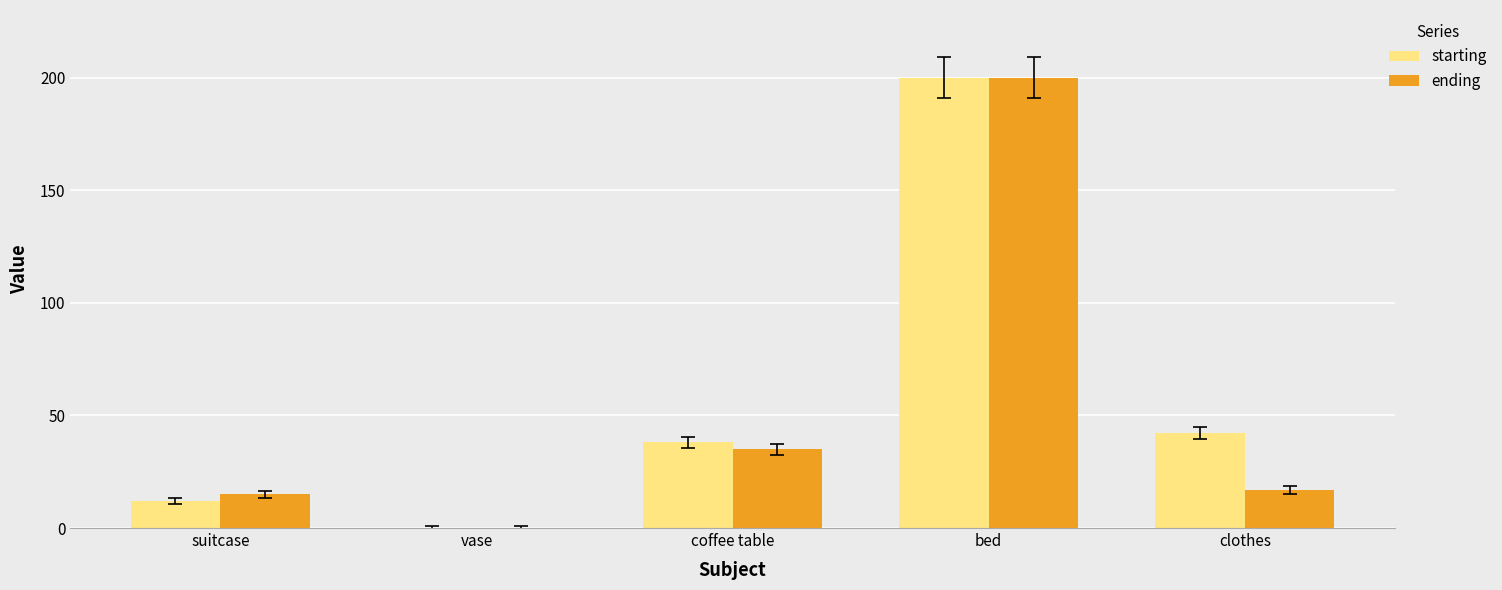

Reading left to right, what are all the values shown in this chart?

starting: suitcase=12	vase=0	coffee table=38	bed=200	clothes=42
ending: suitcase=15	vase=0	coffee table=35	bed=200	clothes=17